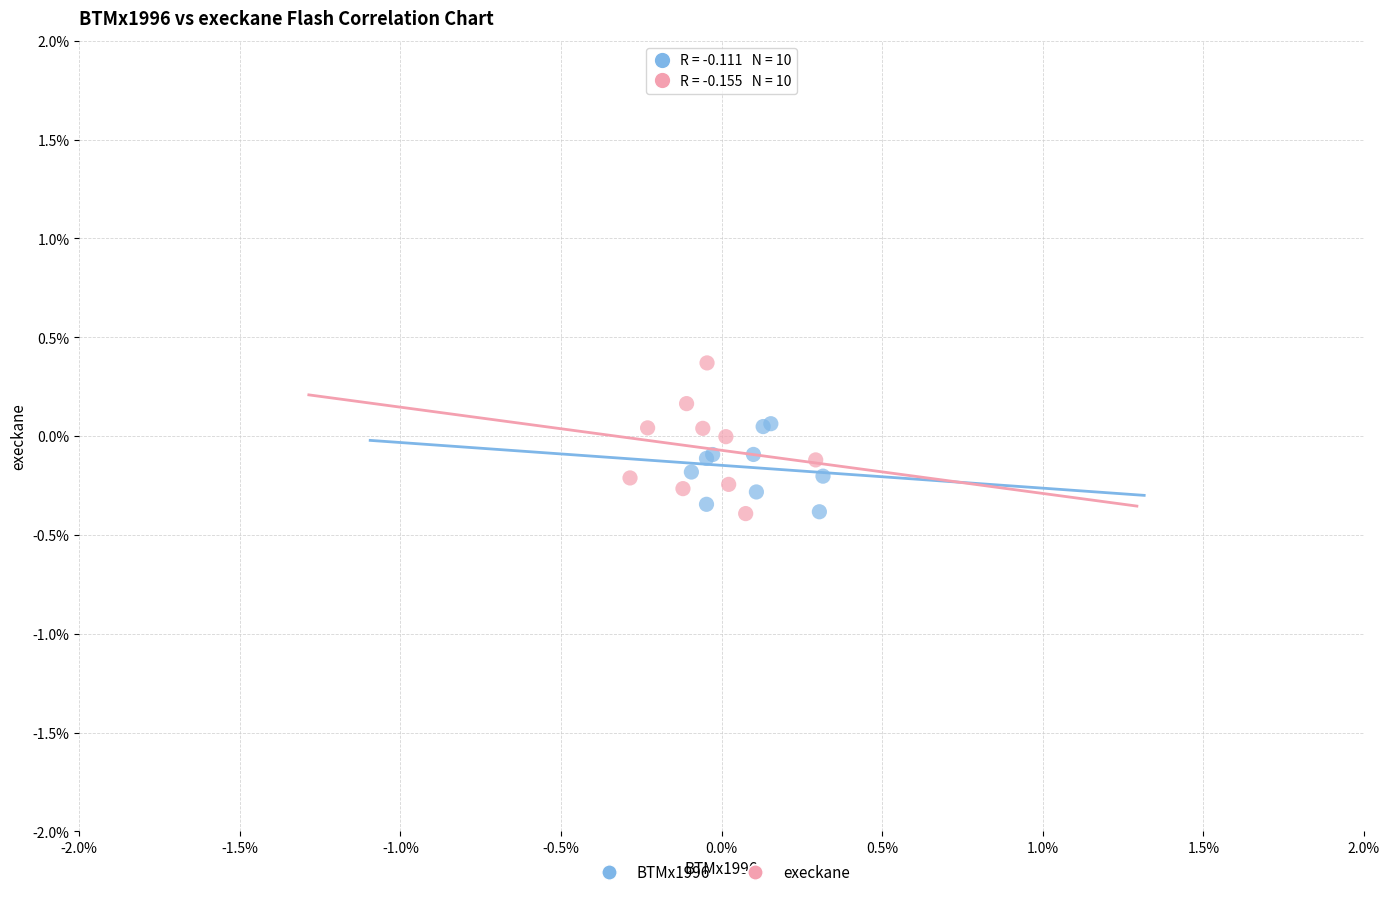

What are all the series names shown in the legend?

BTMx1996, execkane